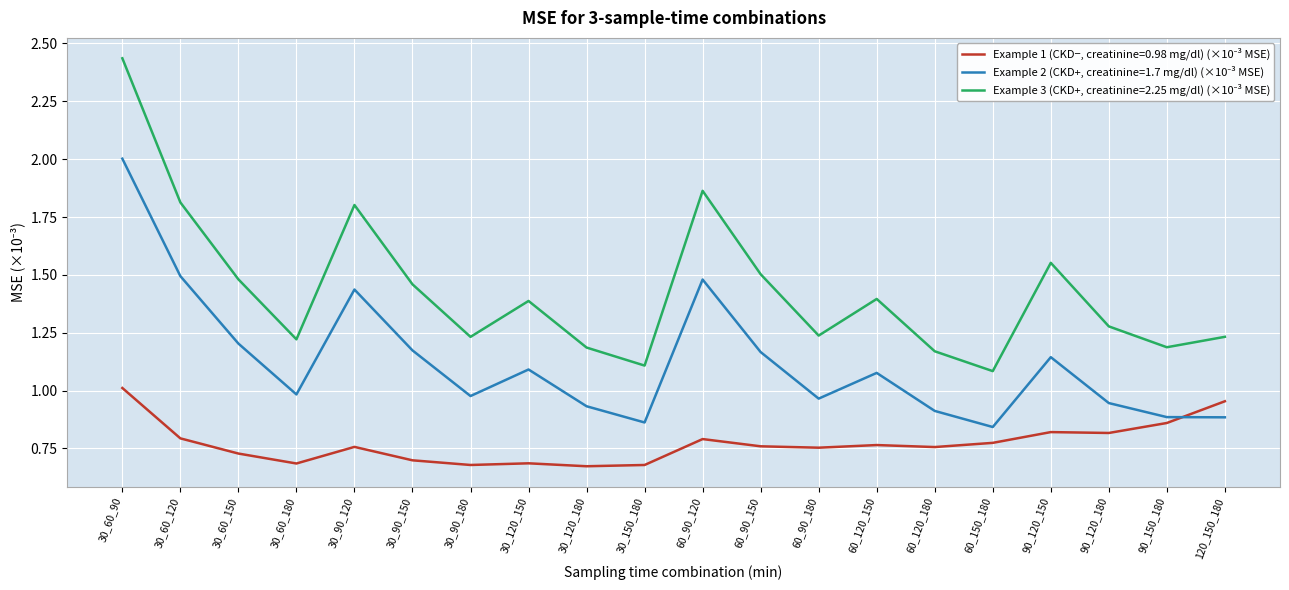

At which category does the chart reach its peak across all series?

30_60_90